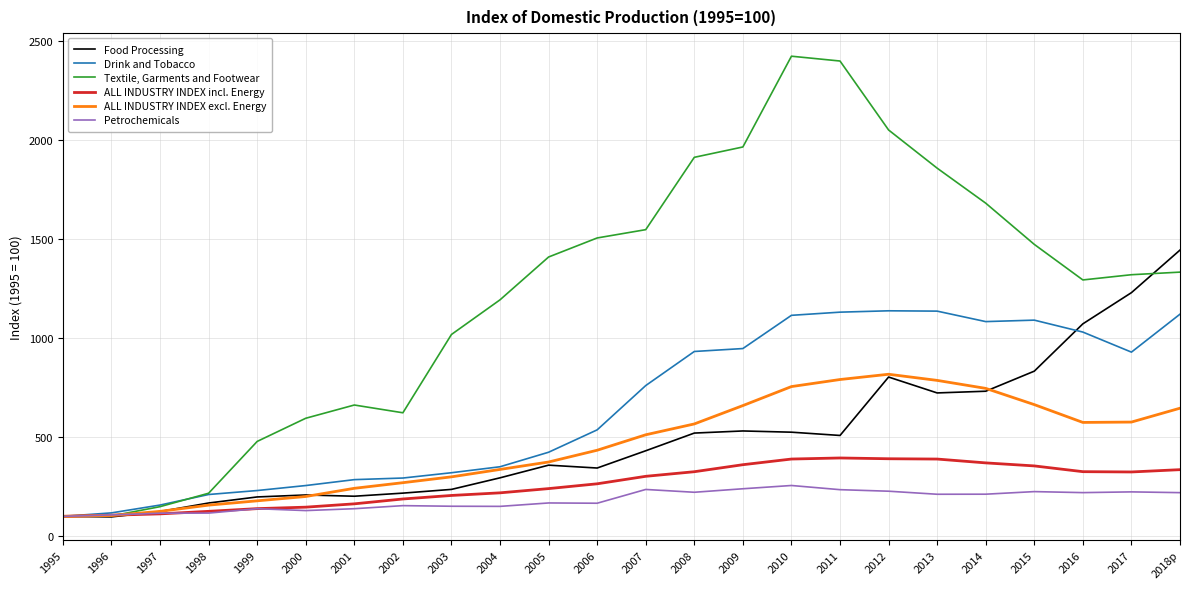

At 2012, list the series in order from largest to smallest.

Textile, Garments and Footwear, Drink and Tobacco, ALL INDUSTRY INDEX excl. Energy, Food Processing, ALL INDUSTRY INDEX incl. Energy, Petrochemicals